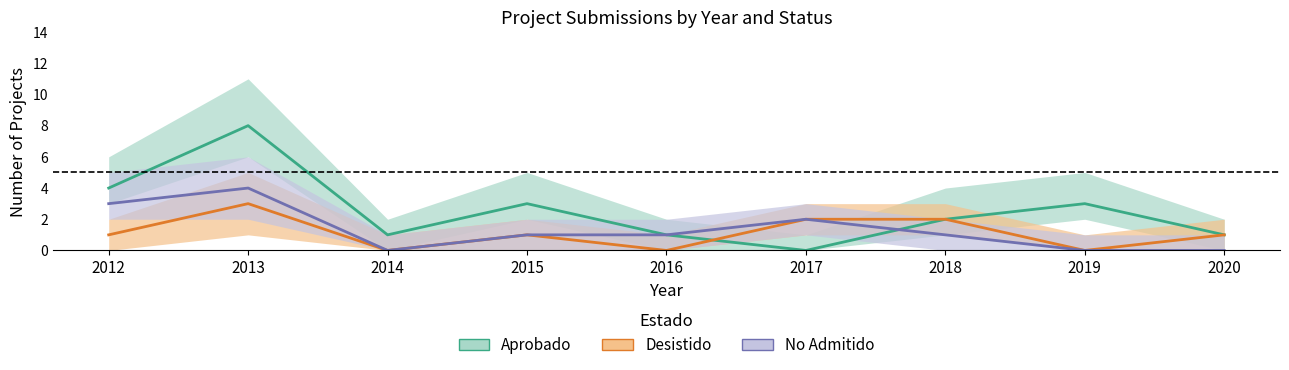

How many lines are shown in the chart?

3